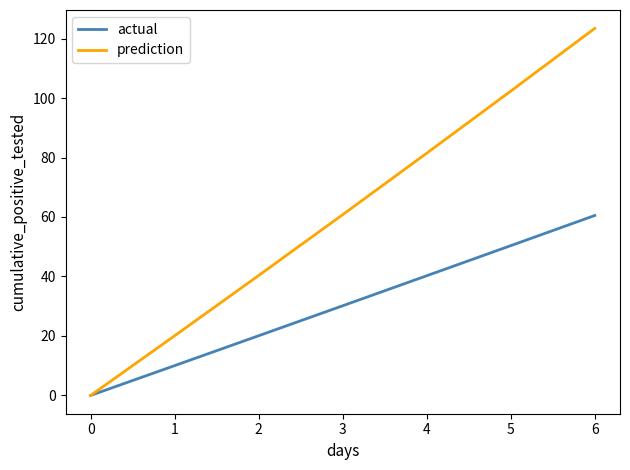

How many values in the actual series exceed 30?

4